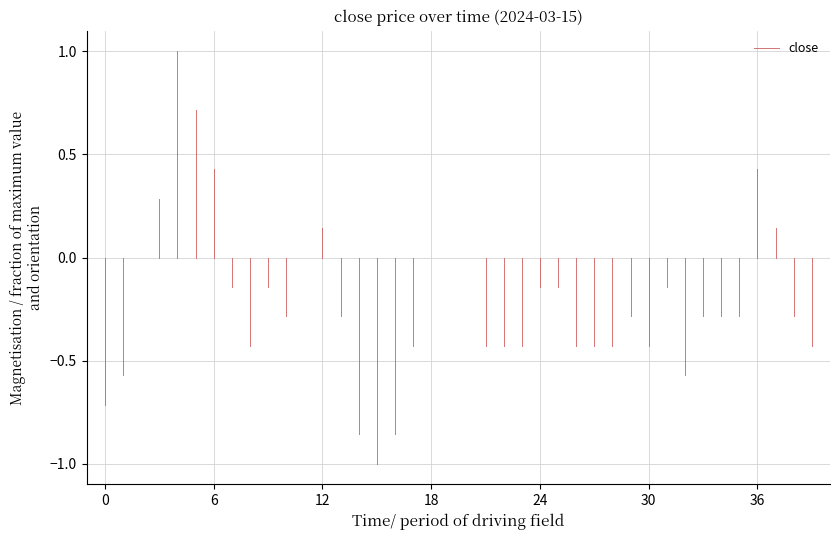

How many series are shown in this chart?

1